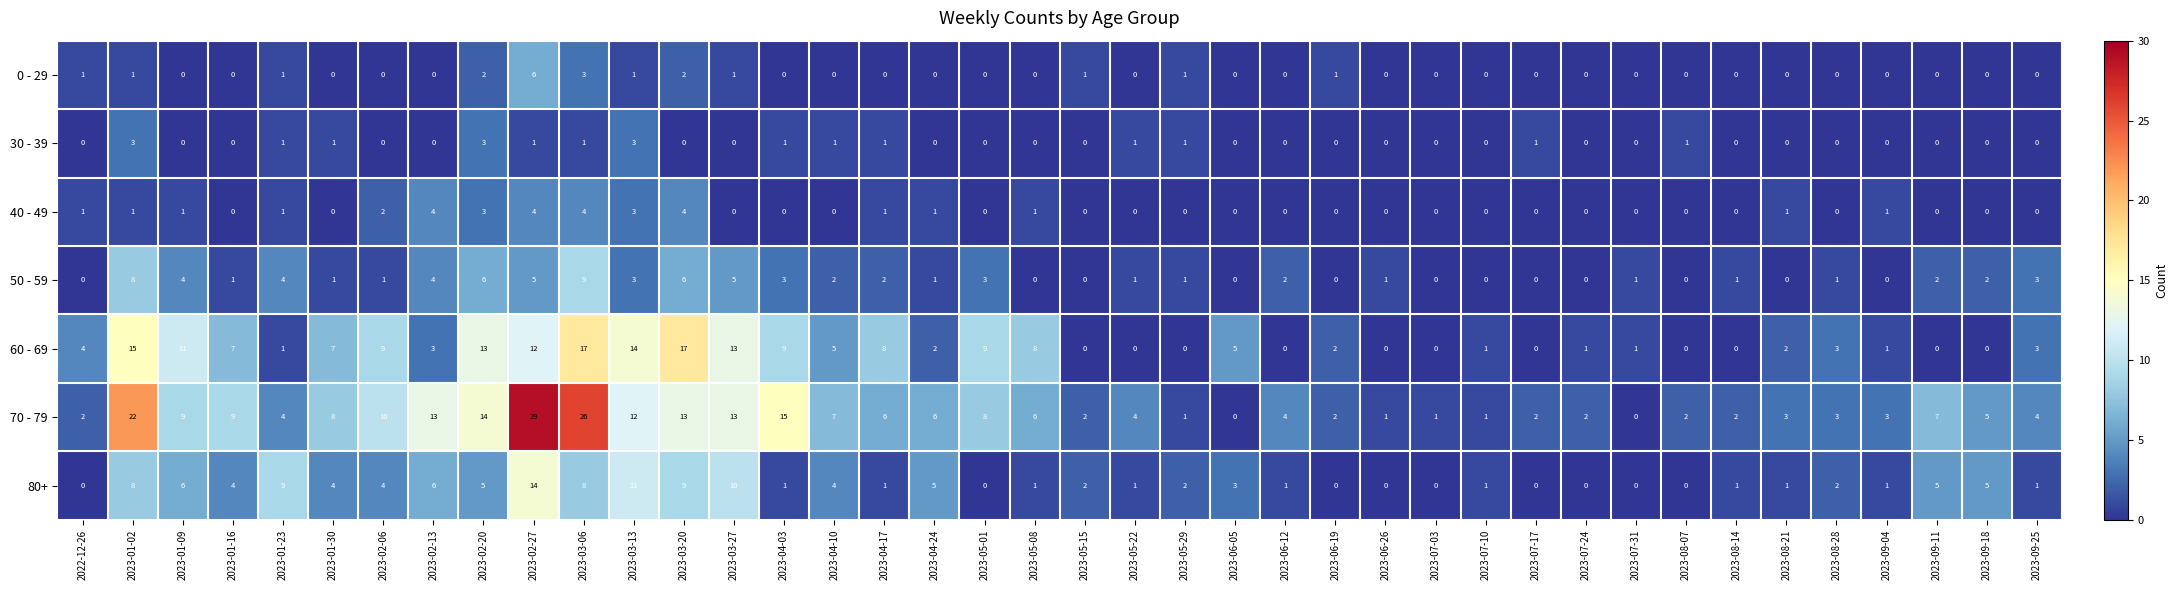

What is the difference between the maximum and minimum values in the 80+ series?

14